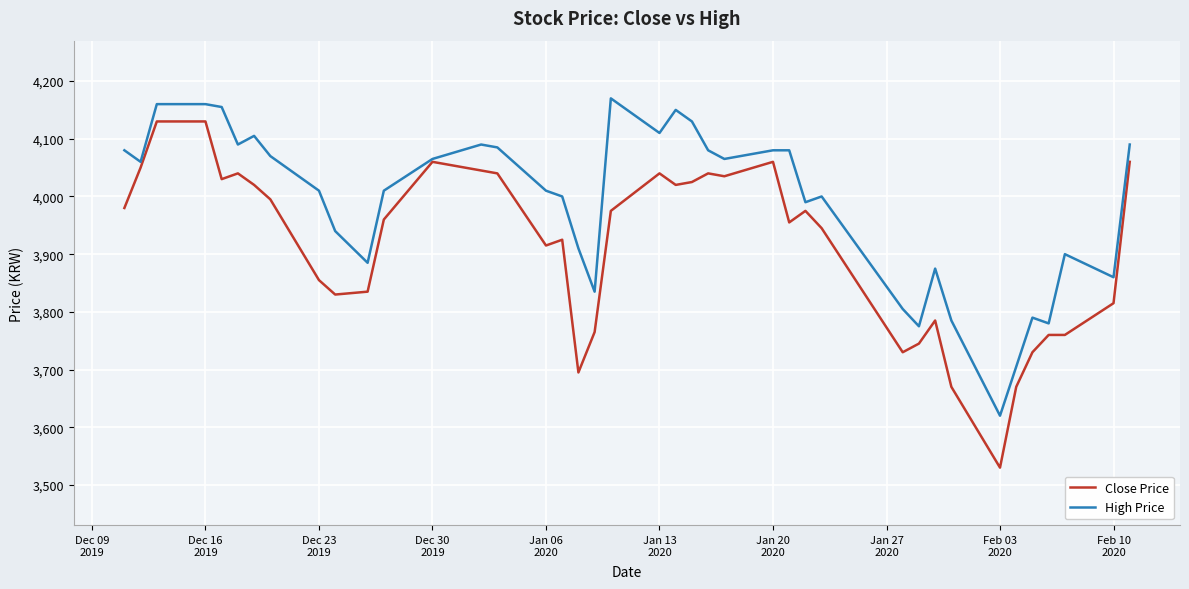

What is the lowest value of the High Price series?

3620